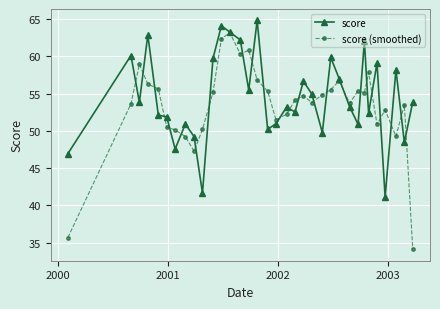

How many distinct data groups are displayed?

2